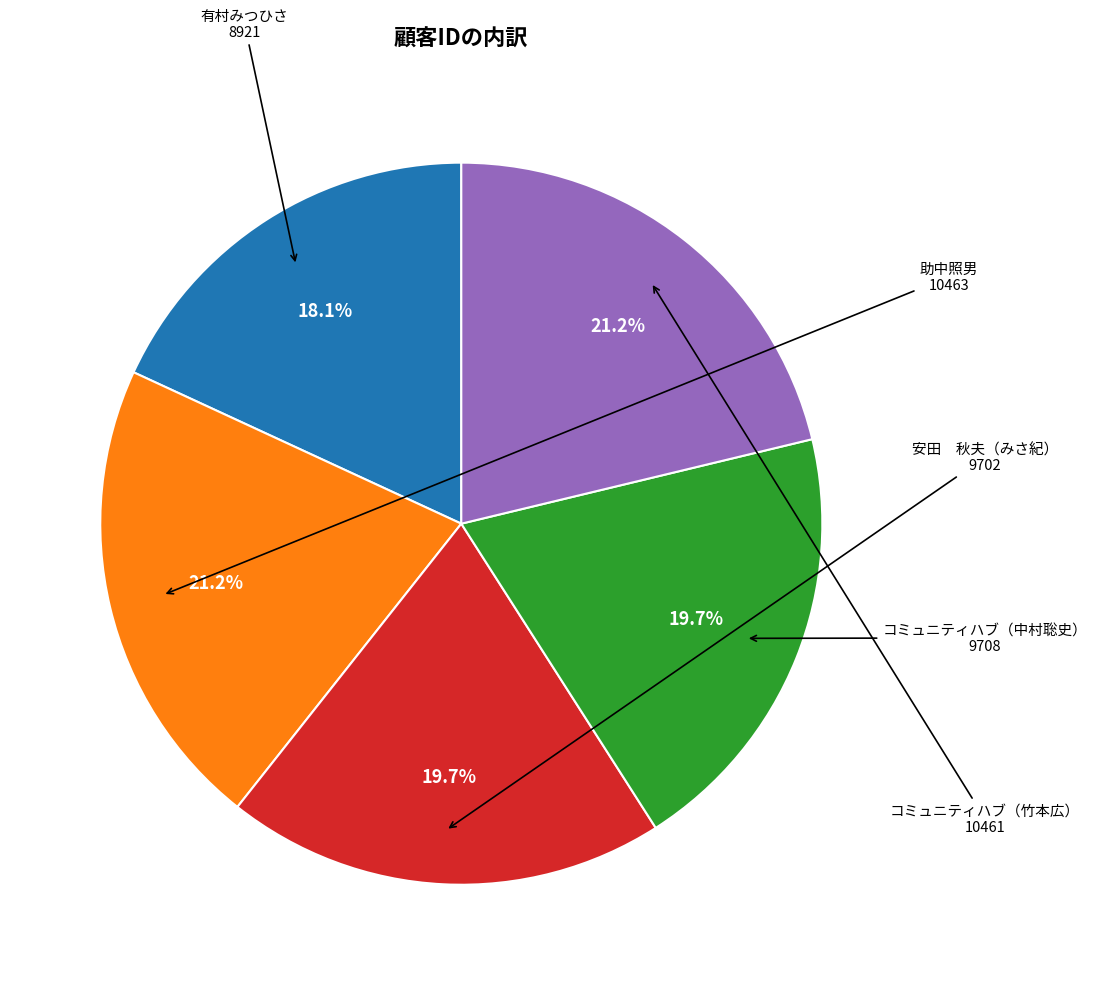

Is there any slice that represents more than half of the pie?

No